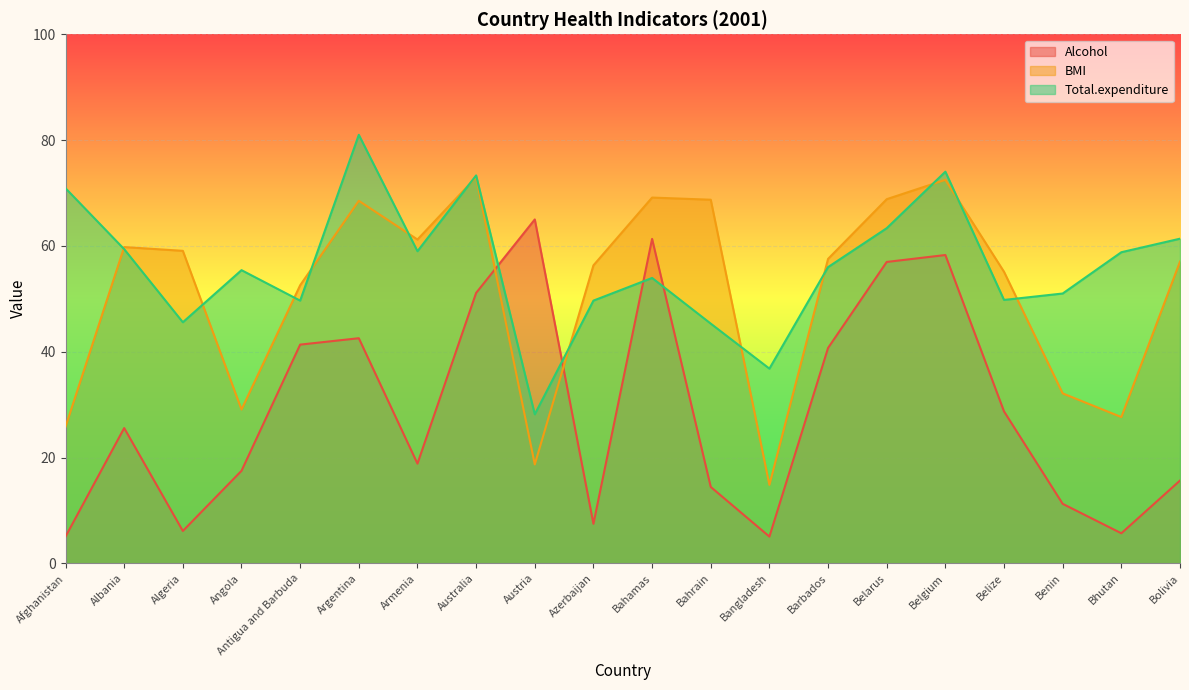

What is the difference between the second highest and second lowest values in the Alcohol series?

56.3